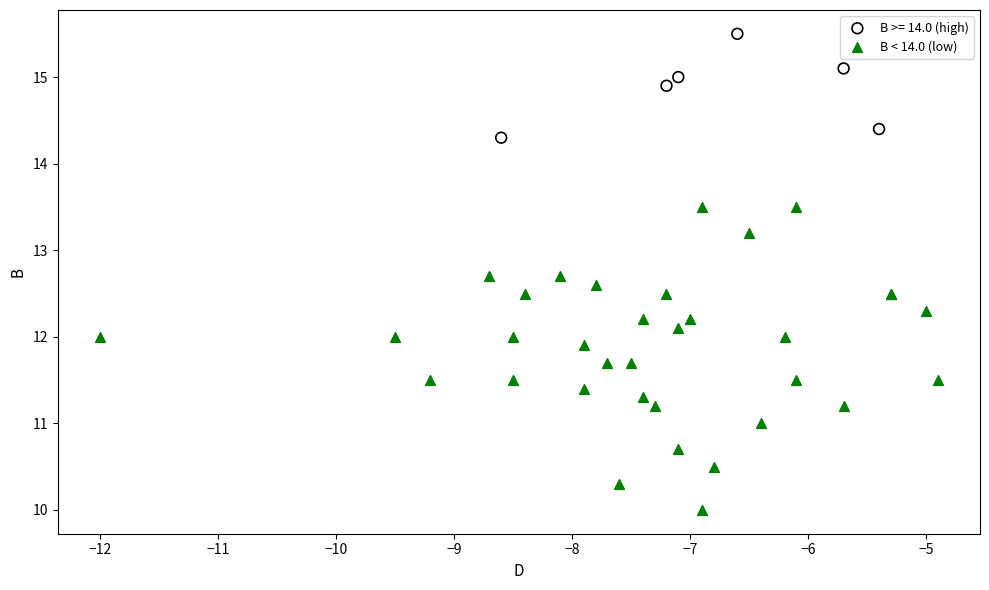

Which series contains the lowest Y value?

B < 14.0 (low)